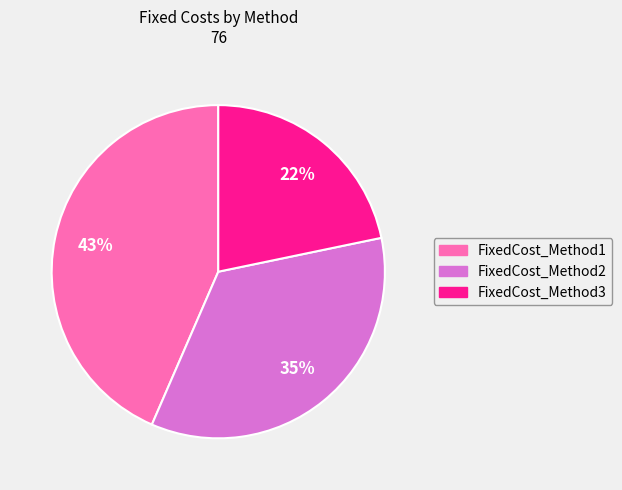

Rank the categories by value from lowest to highest.

FixedCost_Method3, FixedCost_Method2, FixedCost_Method1